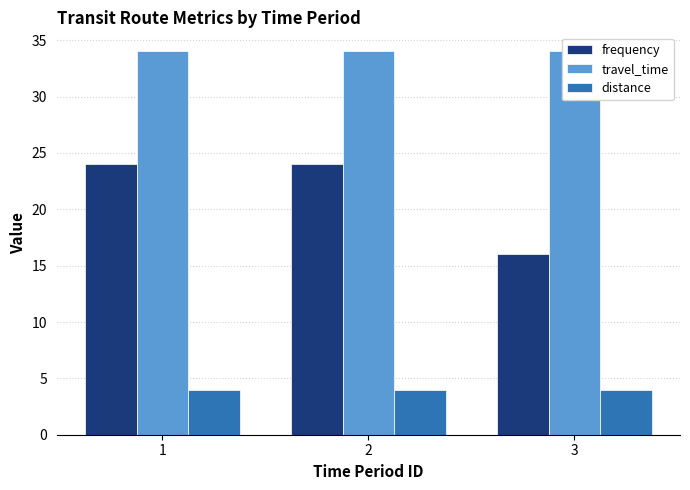

List the series in order of their peak value, lowest first.

distance, frequency, travel_time